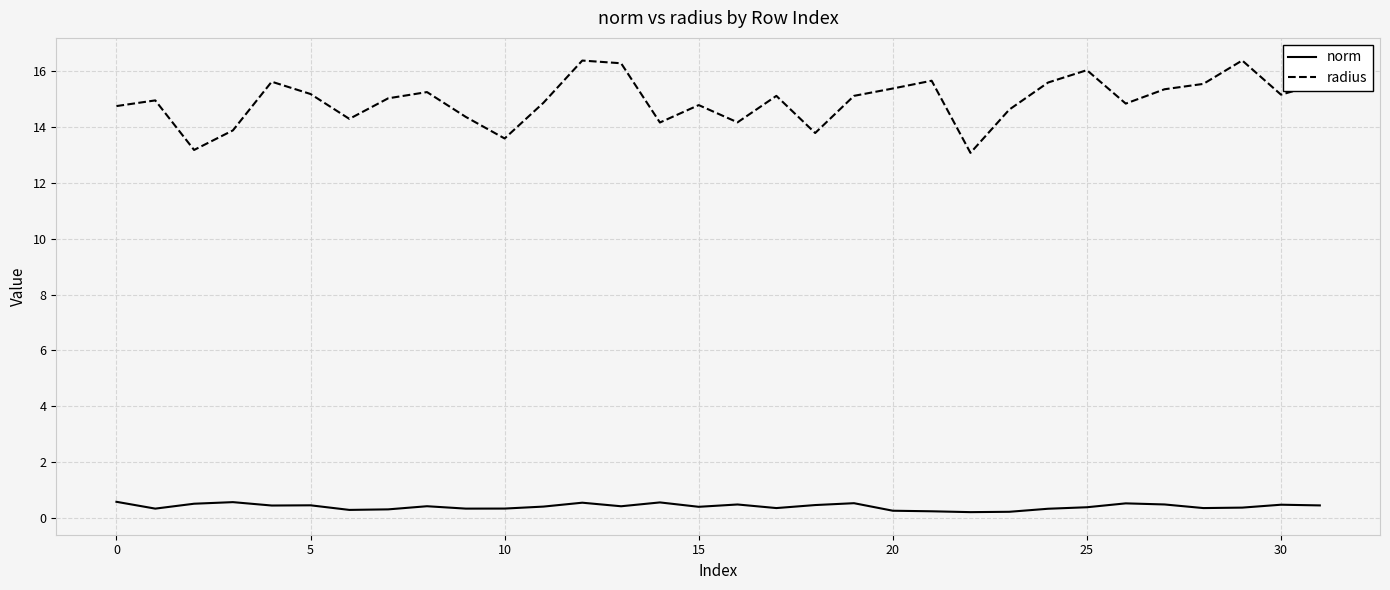

Which series has the widest spread of values?

radius